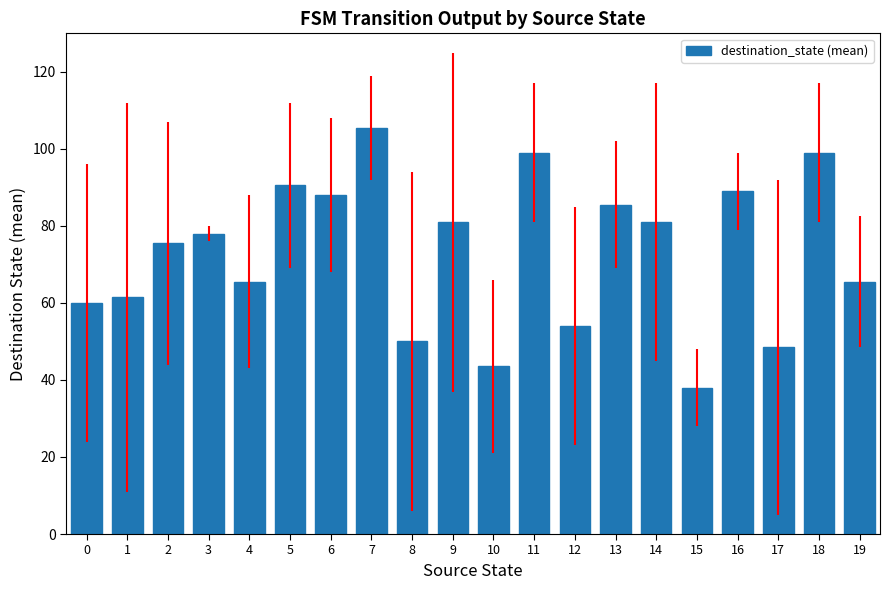

Approximately how many times larger is the value at 5 compared to 10?

2.1